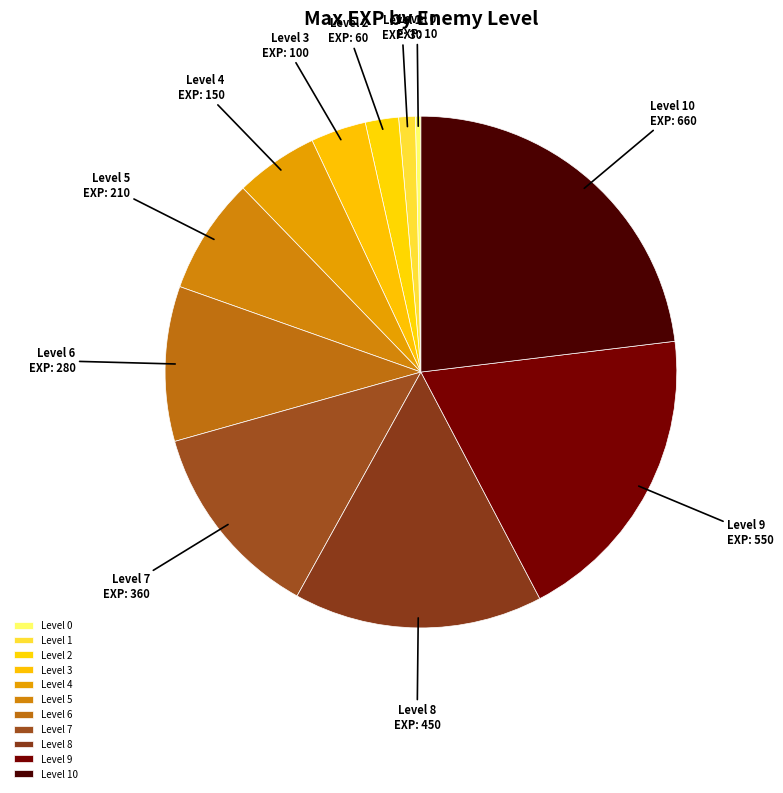

How many segments does this pie chart have?

11